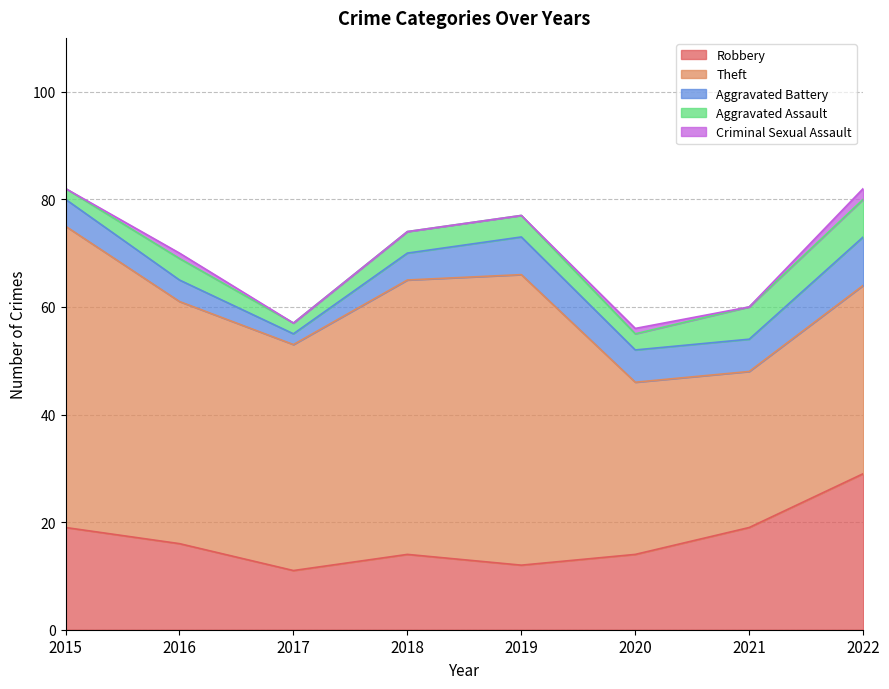

True or false: Theft has a value of 97 at 2019.

False